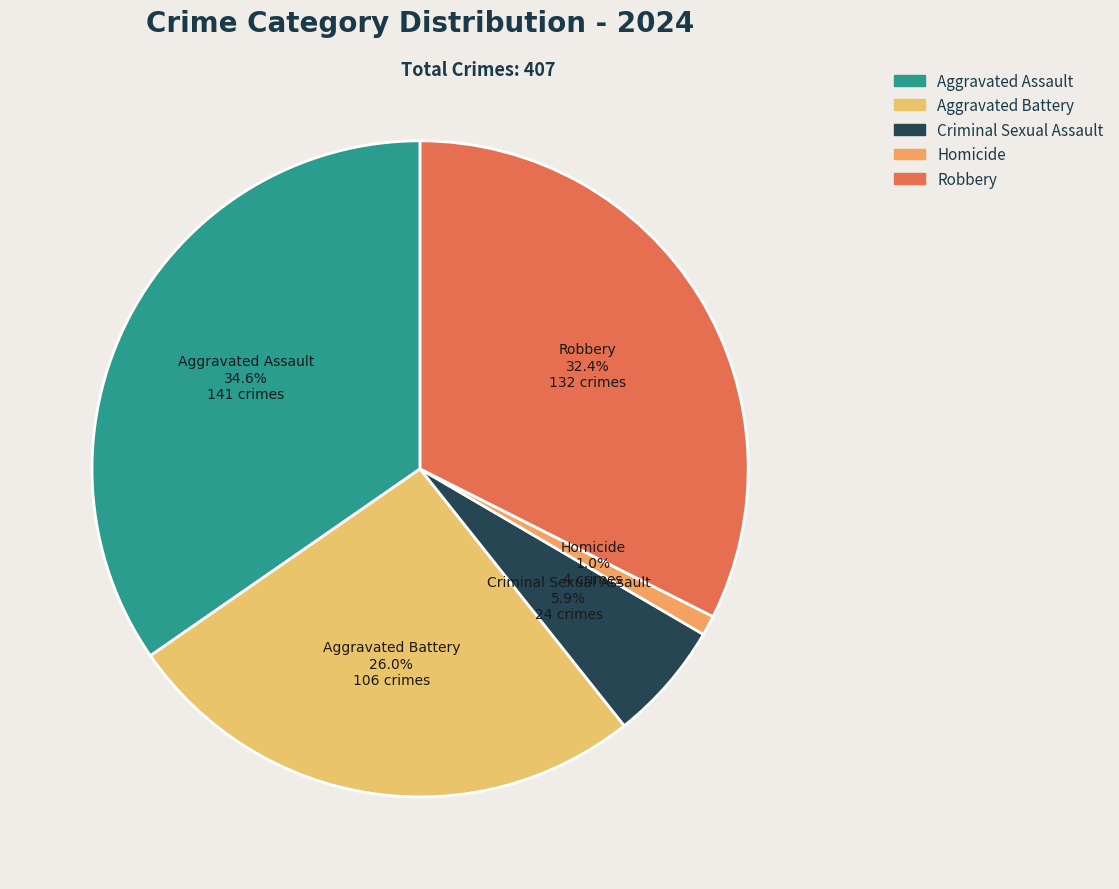

What is the total percentage of Homicide and Aggravated Battery?

27.0%